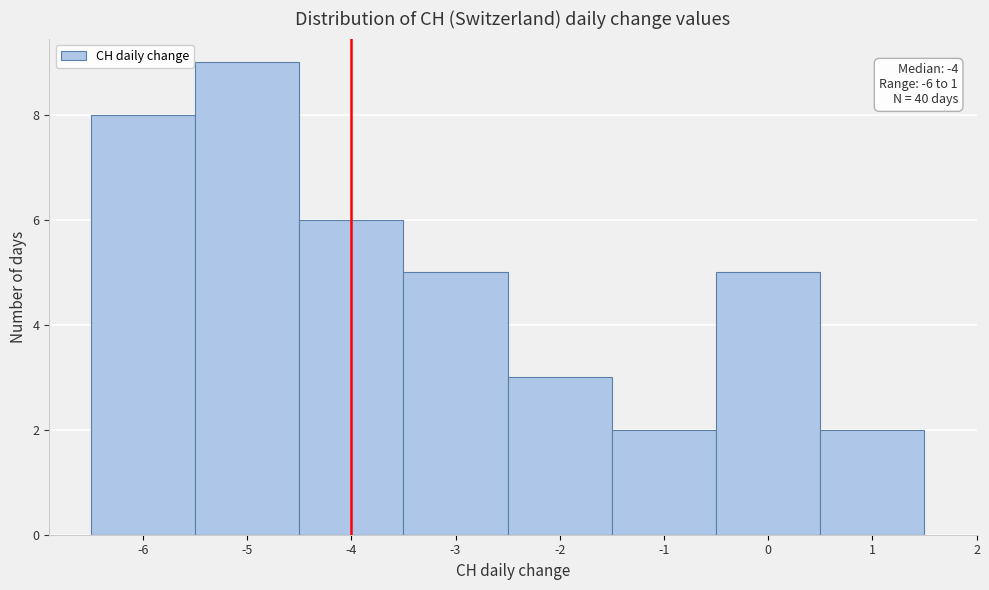

Over which range of the x-axis is the bar tallest?

-5.5 to -4.5